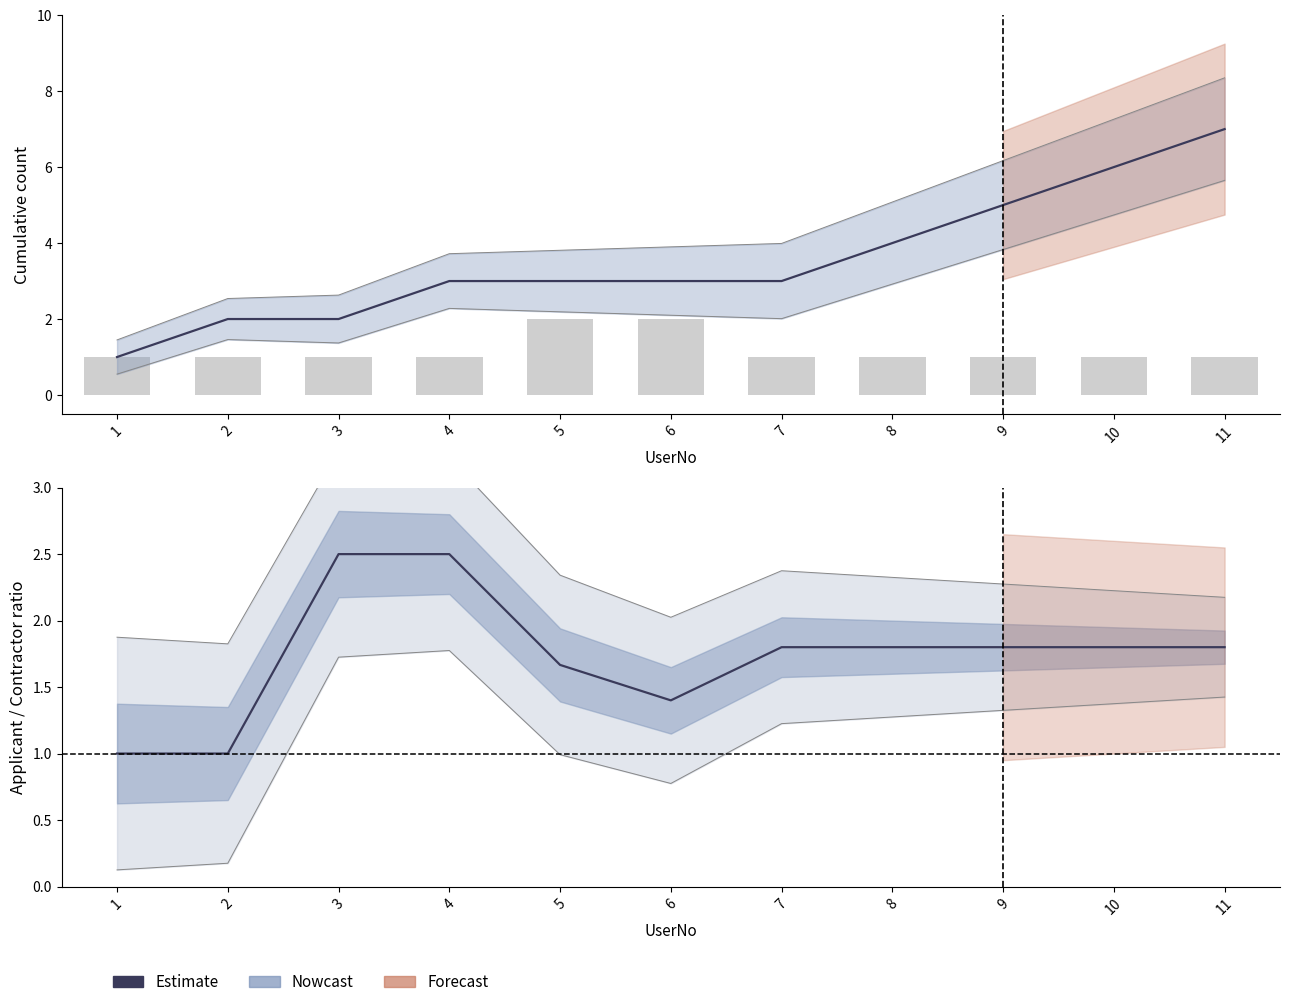

At which category does the chart reach its peak across all series?

3